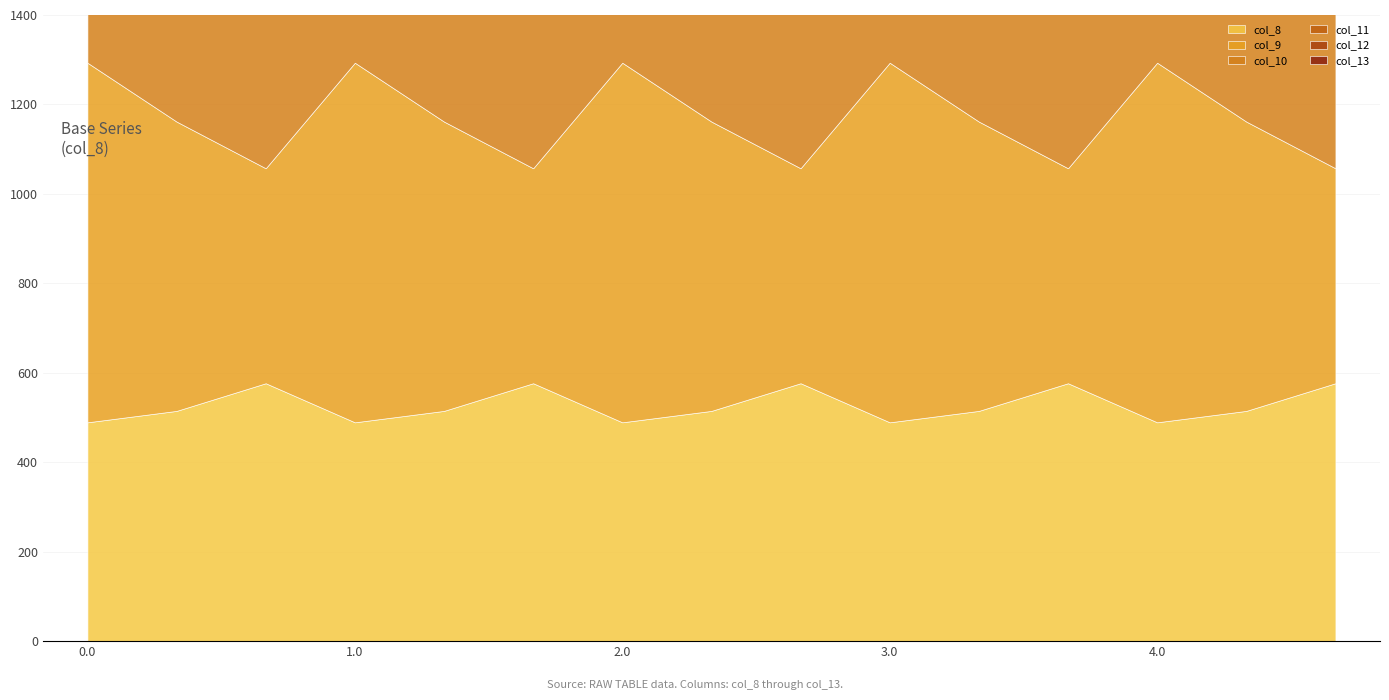

In col_10, how many points are lower than both neighbors (excluding endpoints)?

4